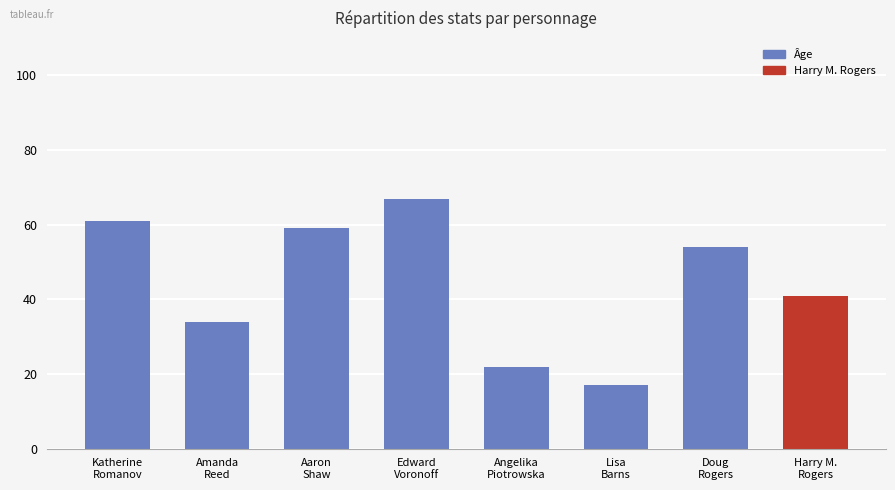

What is the difference between the maximum and minimum values?

50